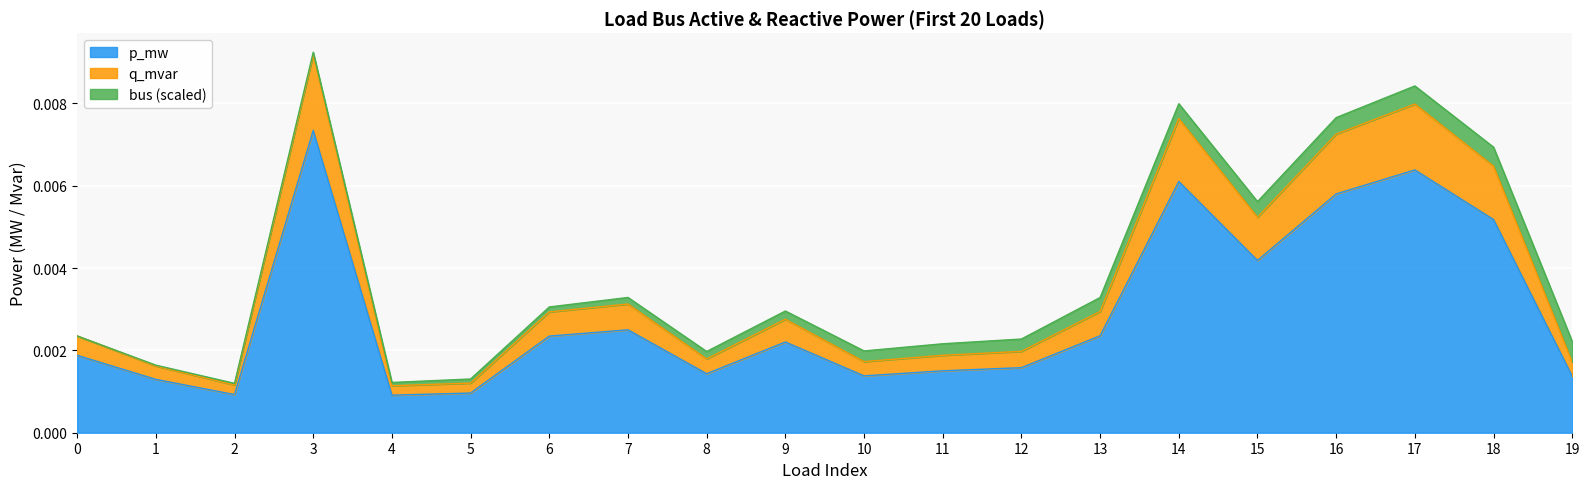

The value of p_mw at 5 is 0.0. True or false?

True